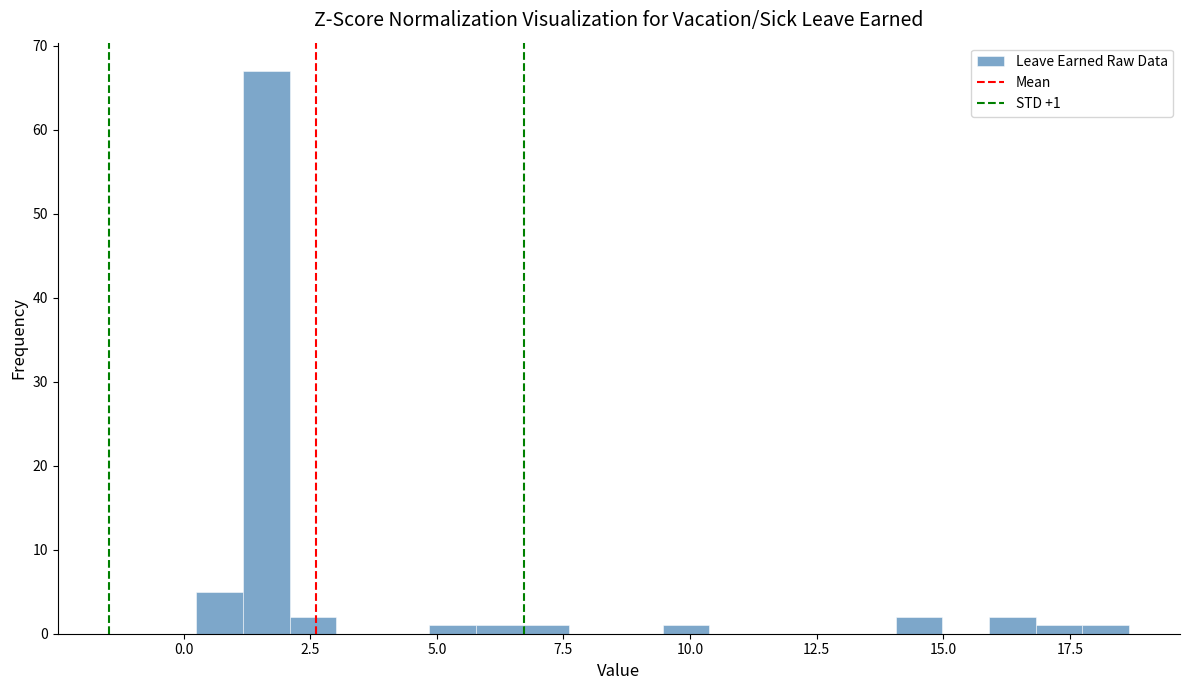

Read against the x-axis, roughly where is the centre of the tallest bar?

1.5